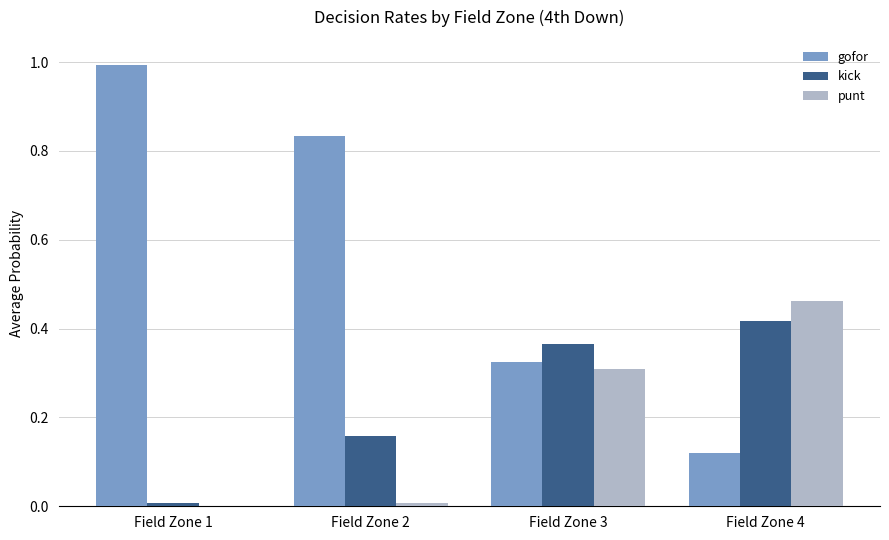

Which series has the largest total across all categories?

gofor